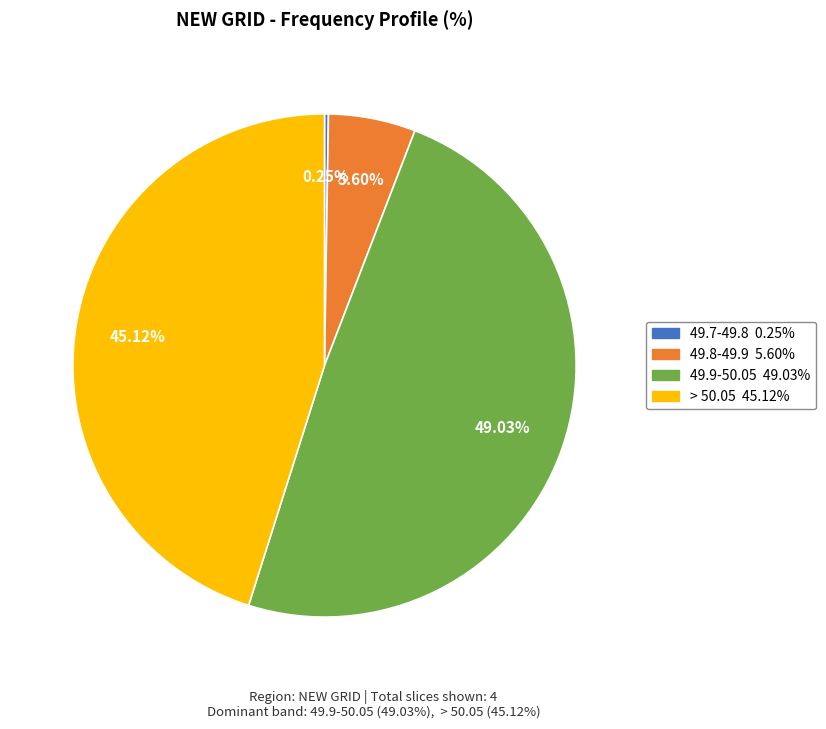

Is there a majority slice in this chart?

No